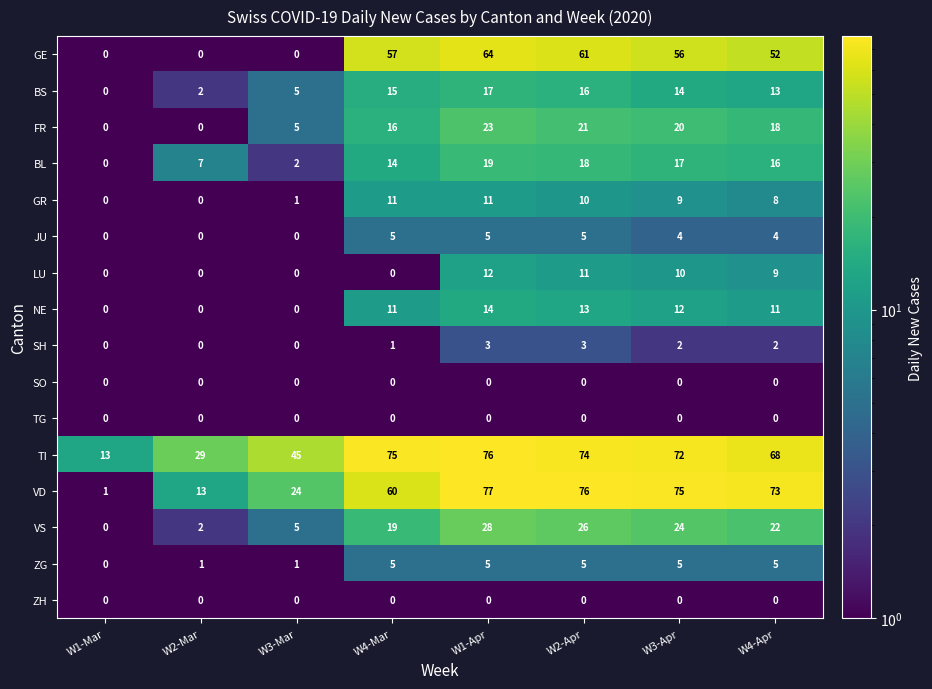

How many data points does each series have?

8